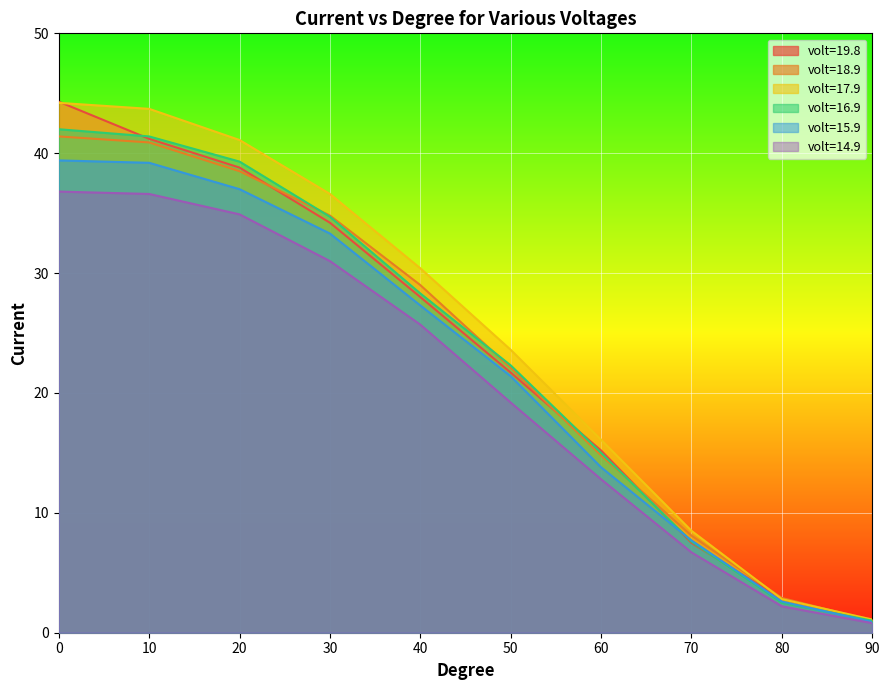

Rank the series at 20 from lowest to highest value.

volt=14.9, volt=15.9, volt=18.9, volt=19.8, volt=16.9, volt=17.9